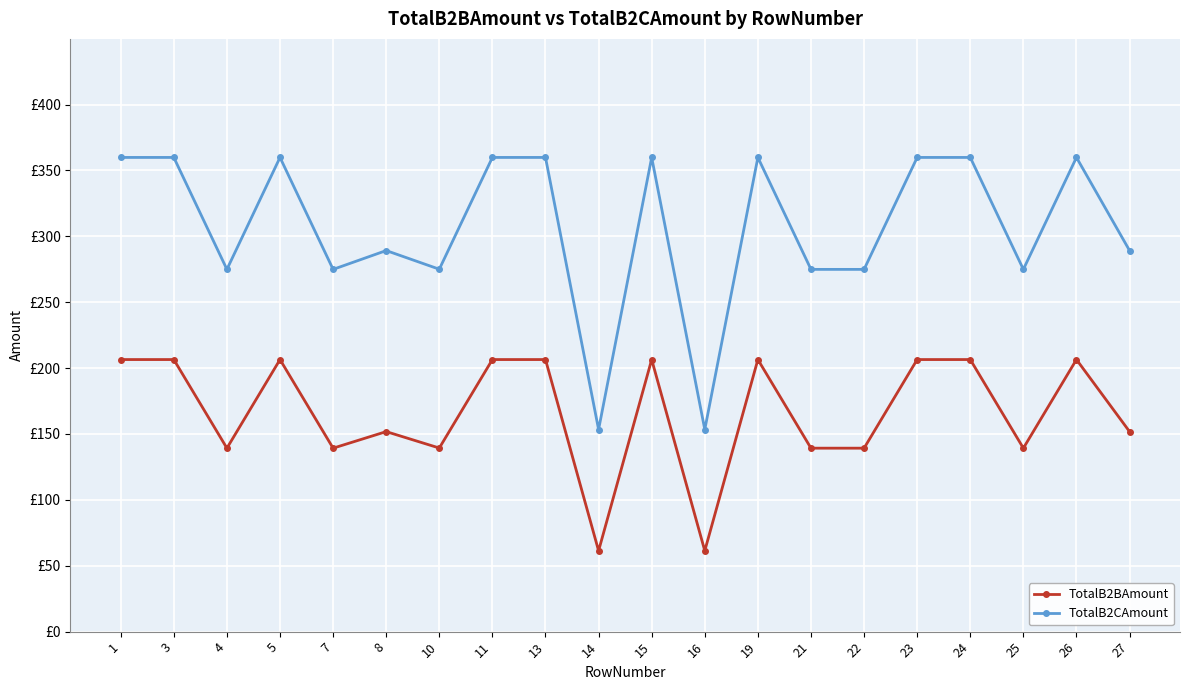

What is the minimum value shown in the chart?

61.4